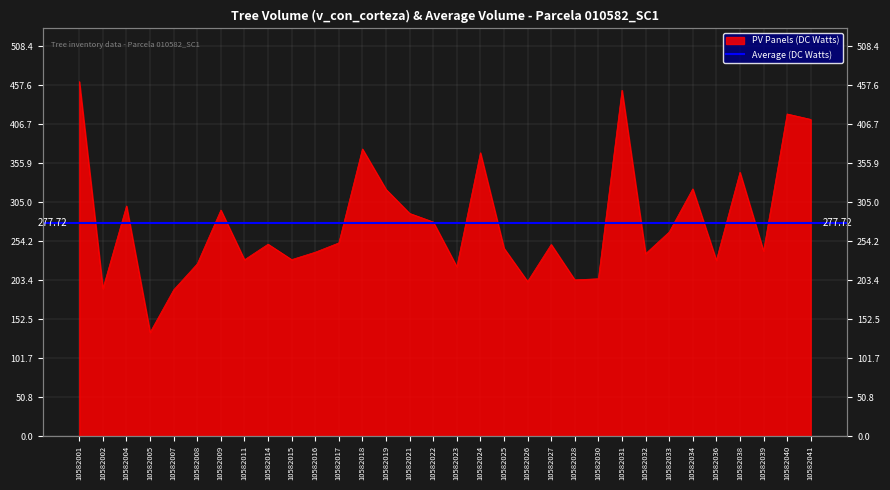

What is the minimum value shown in the chart?

135.2